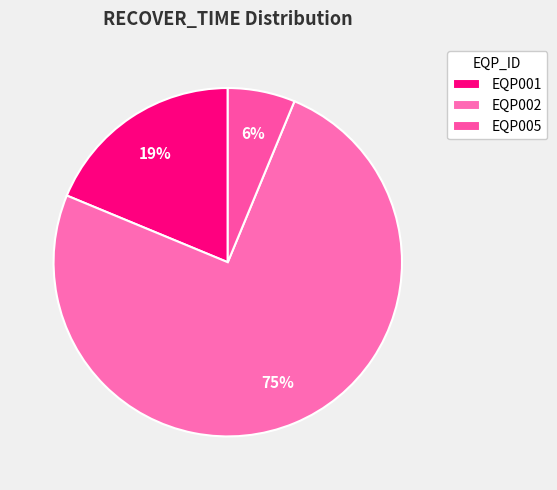

Does any single category account for the majority?

Yes